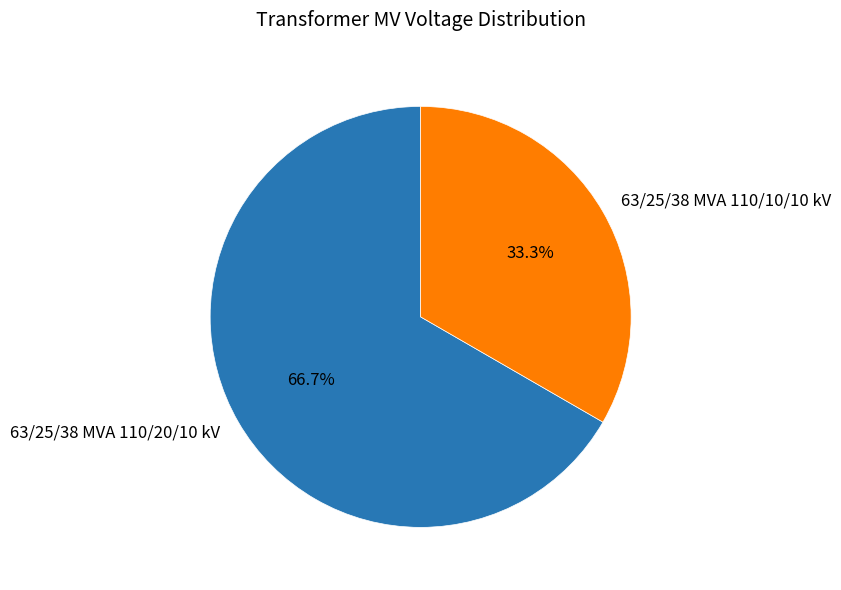

The 63/25/38 MVA 110/10/10 kV slice represents 43% of the pie. True or false?

False